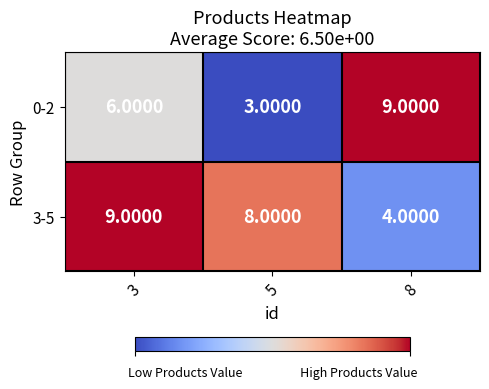

What is the sum of the 3-5 values at 8 and 3?

13